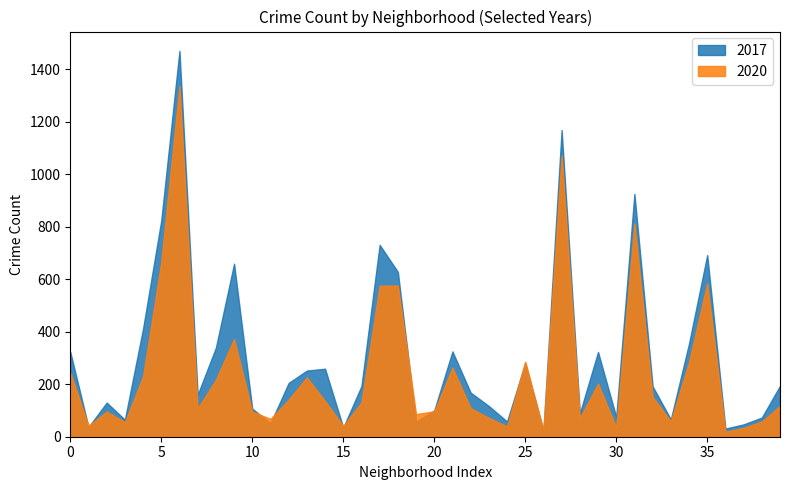

What are all the series names shown in the legend?

2017, 2020